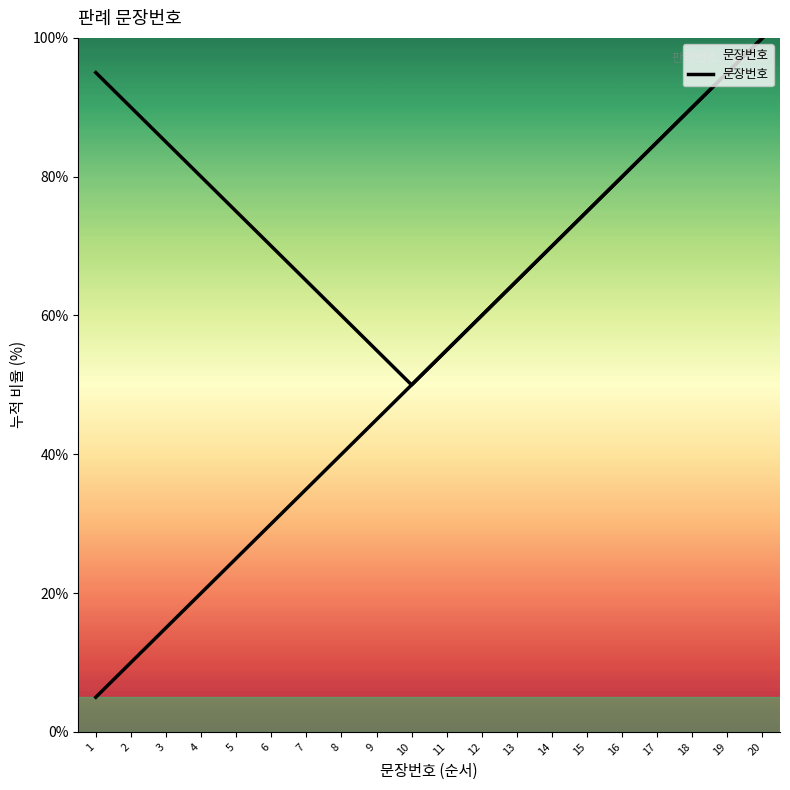

True or false: the data has more than 1 interior local peaks.

False